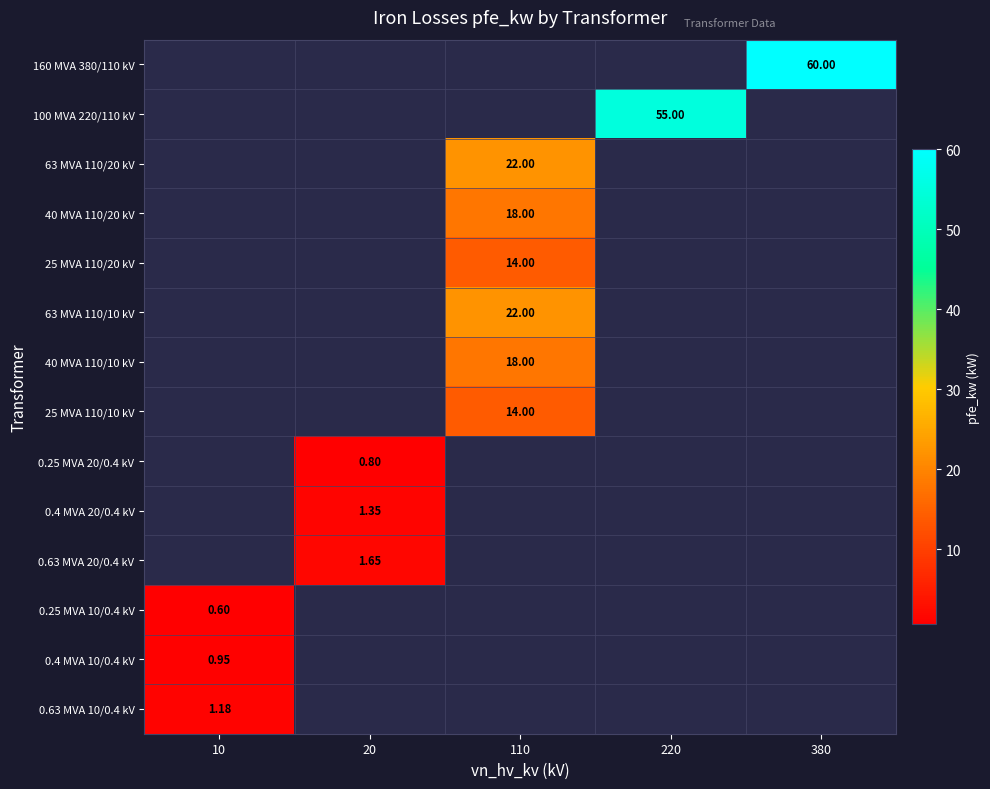

What is the minimum value shown in the chart?

0.6